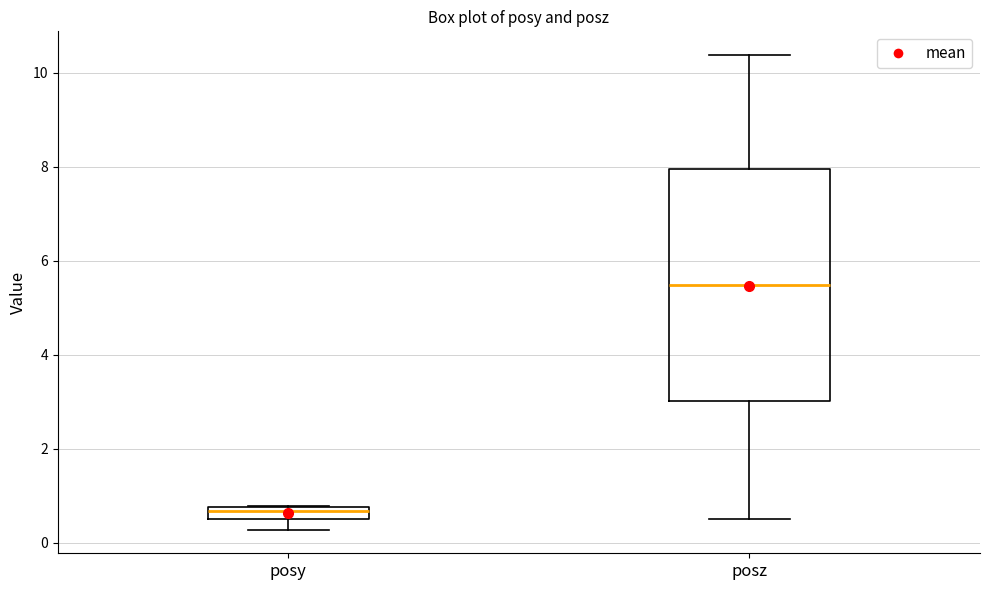

Comparing the boxes themselves (not the whiskers), which one is the tallest?

posz